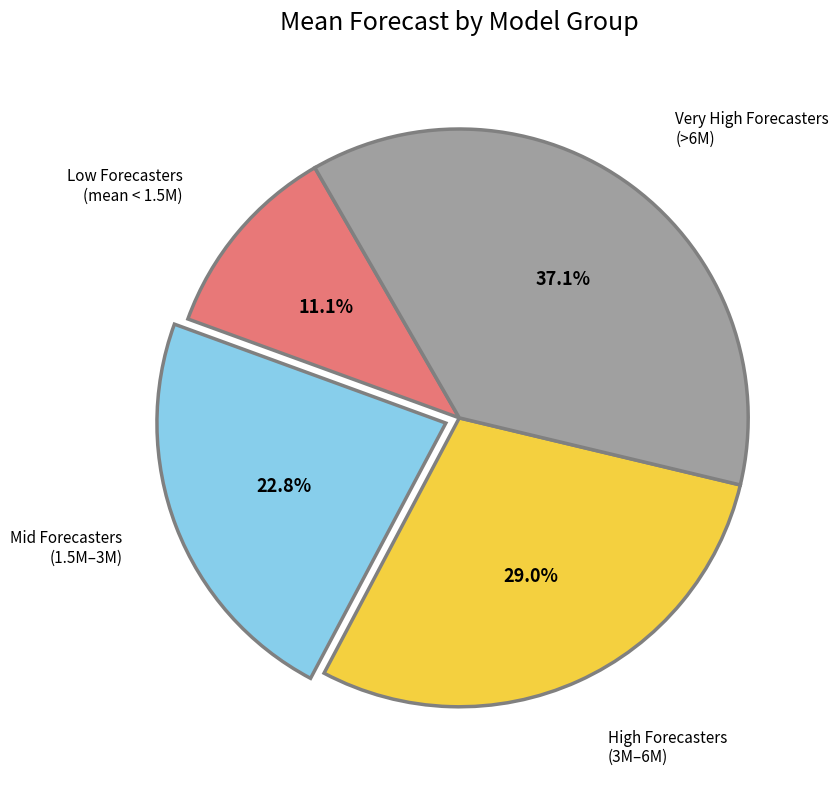

Rank the categories by value from highest to lowest.

Very High Forecasters (>6M), High Forecasters (3M–6M), Mid Forecasters (1.5M–3M), Low Forecasters (mean < 1.5M)